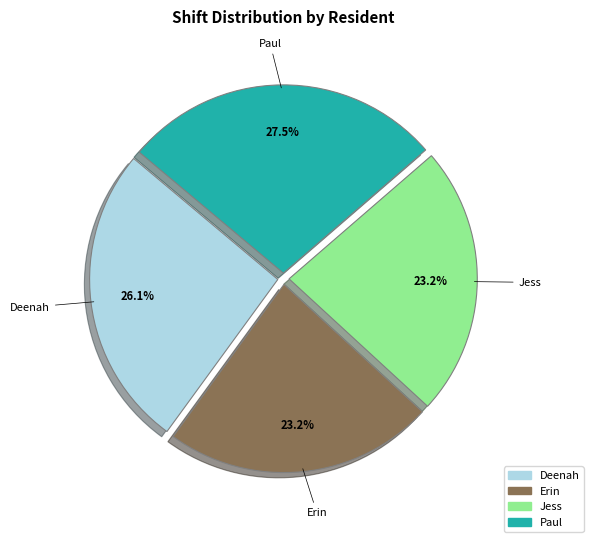

How many slices are in this pie chart?

4